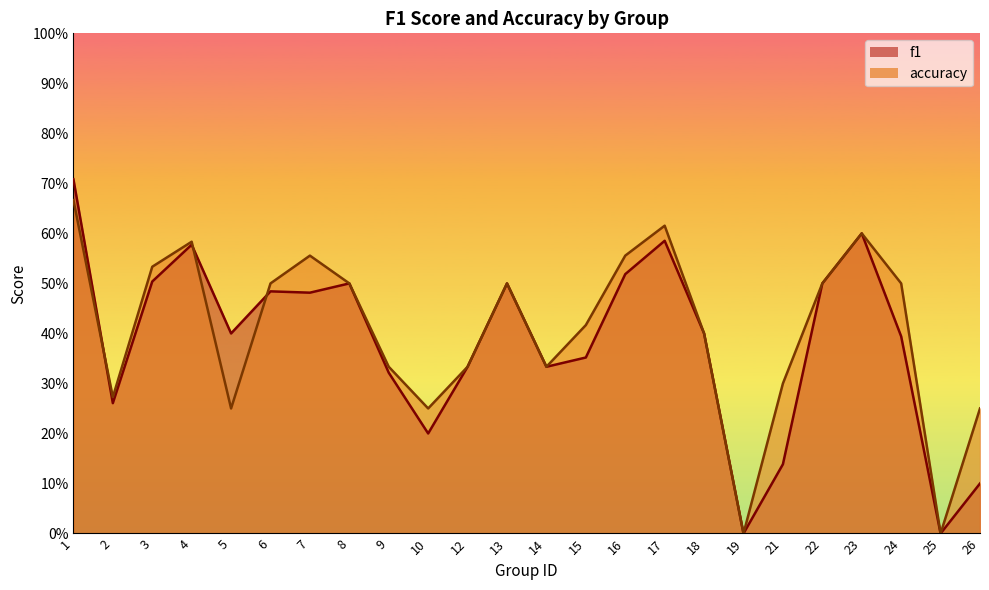

Where is the first local minimum for accuracy?

2